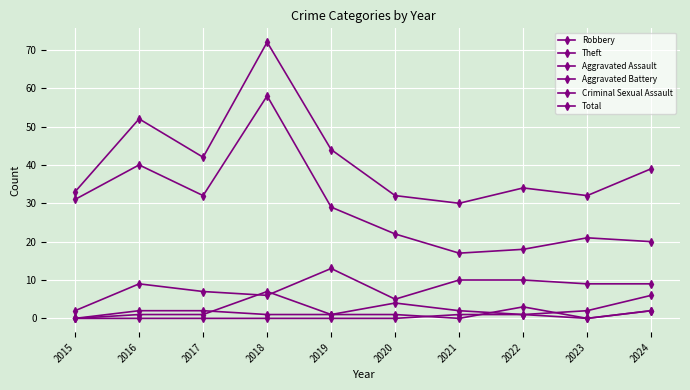

What is the difference between the highest and lowest values at 2024?

37